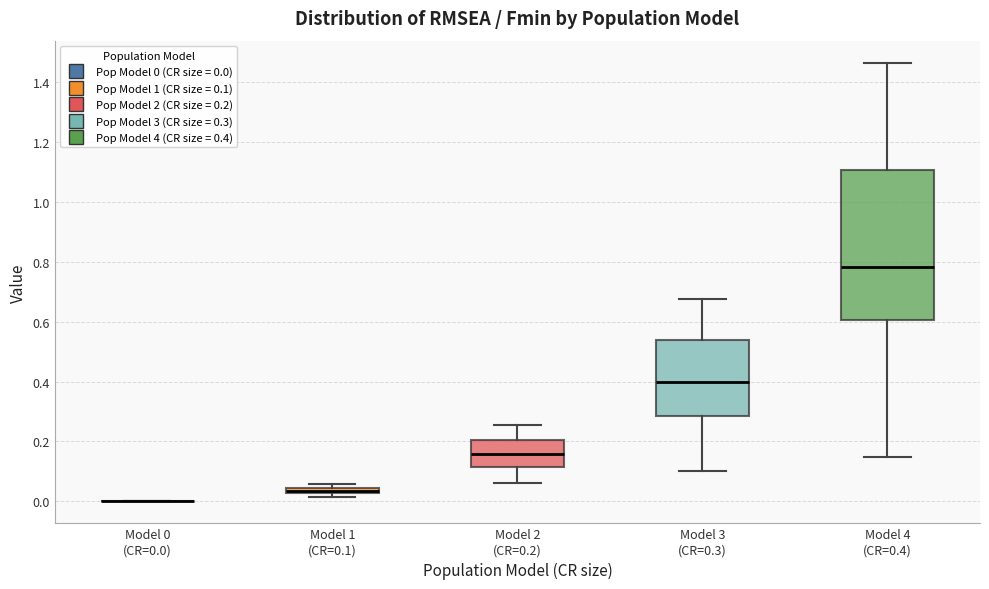

Comparing the boxes themselves (not the whiskers), which one is the tallest?

Model 4 (CR=0.4)